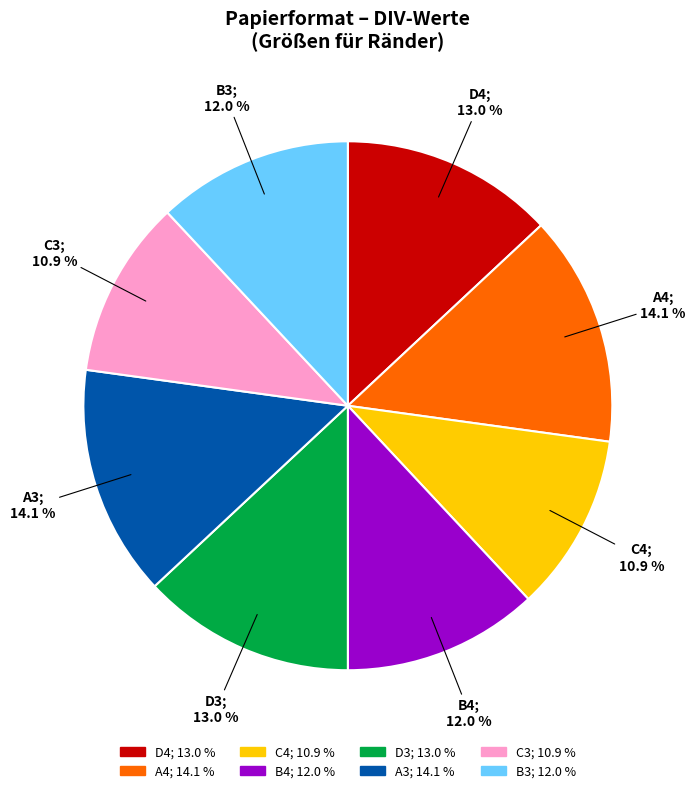

What percentage do C4 and A3 together represent?

25.0%